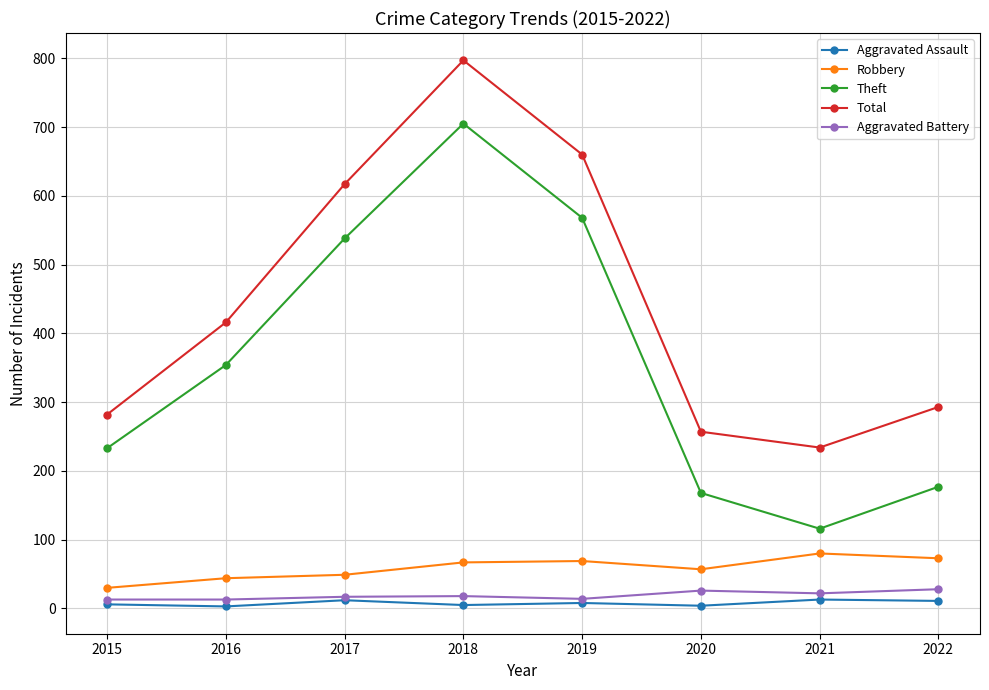

Does the chart display data point markers on the line(s)?

Yes